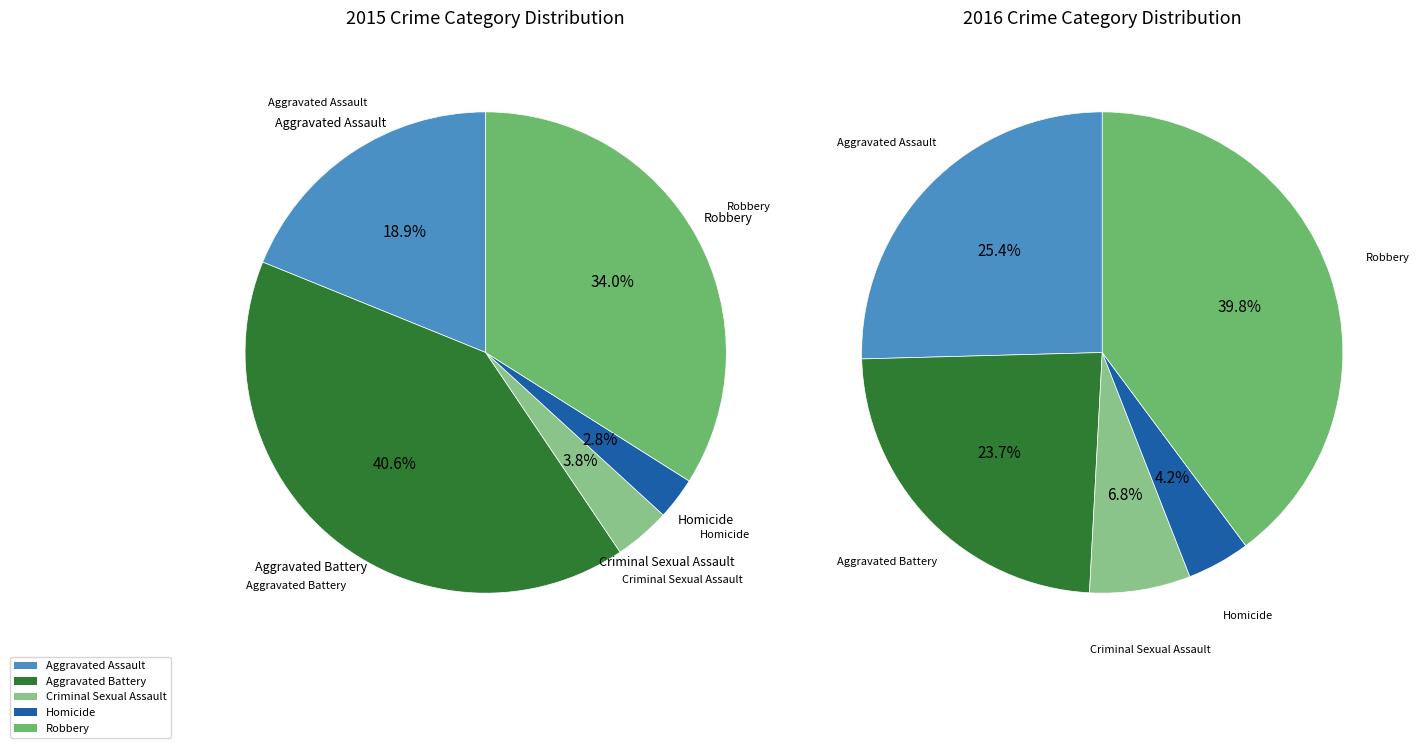

What is the ratio of the value at Criminal Sexual Assault to the value at Homicide?

1.3